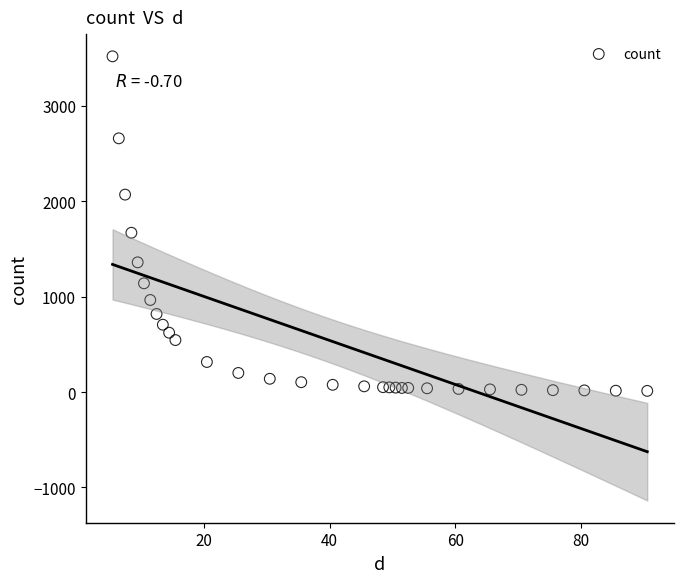

What Y value in the scatter plot is closest to 1766?

1670.0